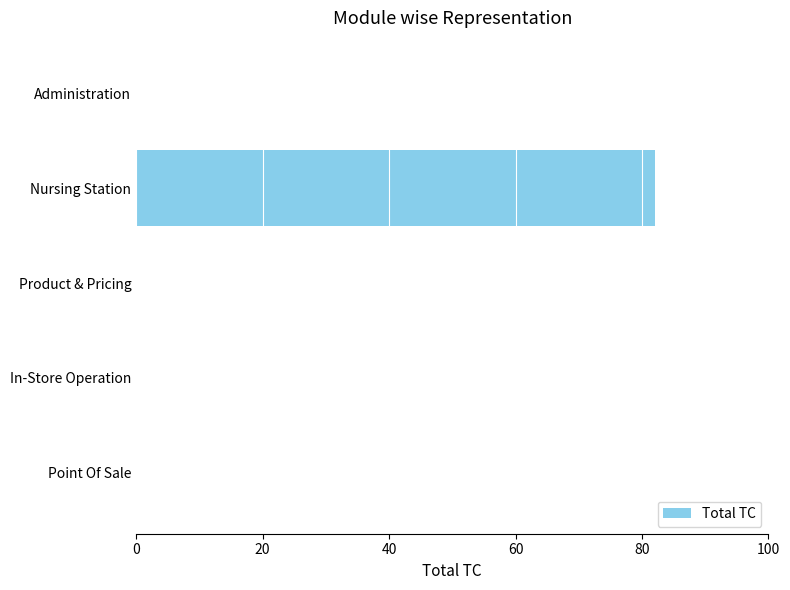

Does the chart contain stacked bars?

No